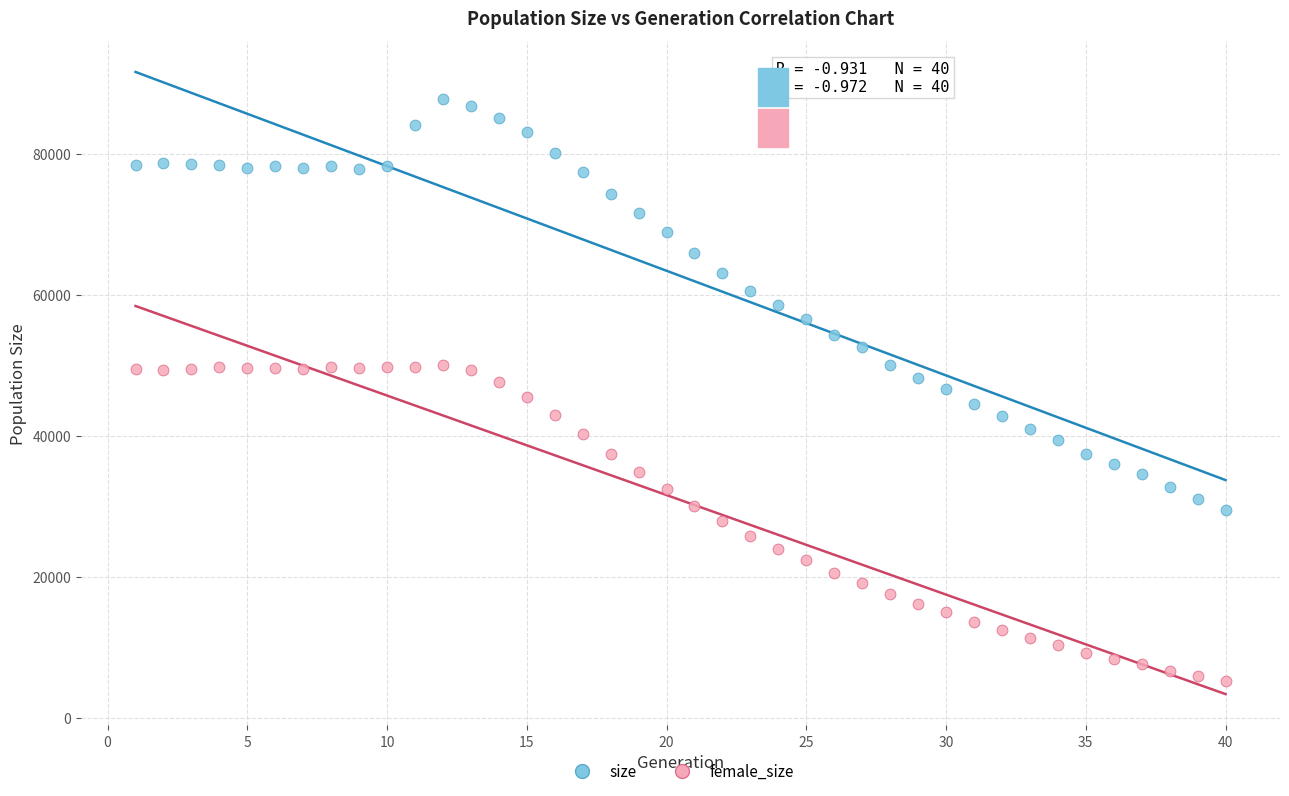

Across all data points, what is the range of X values (max minus min)?

39